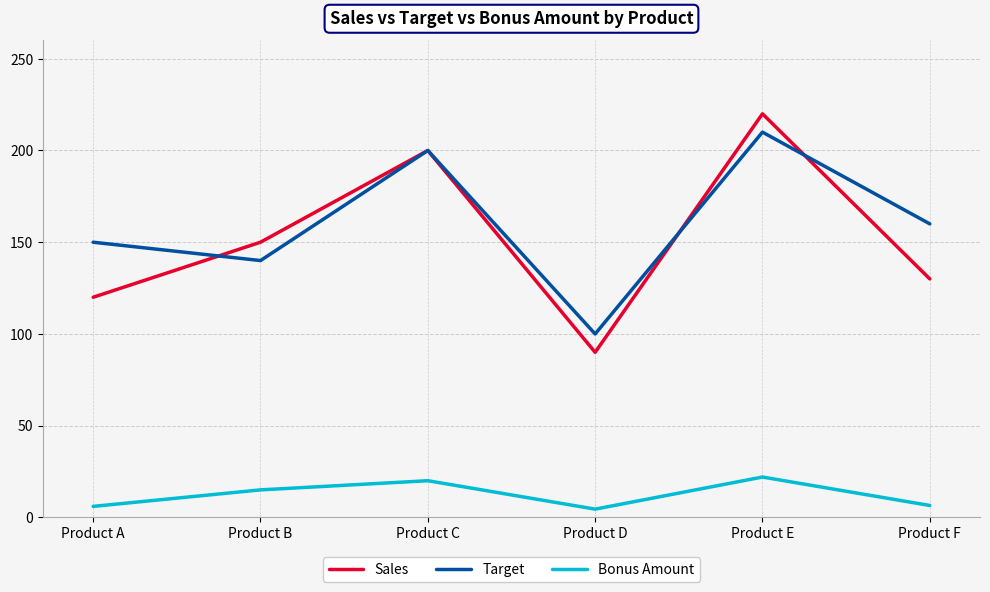

How many lines are shown in the chart?

3